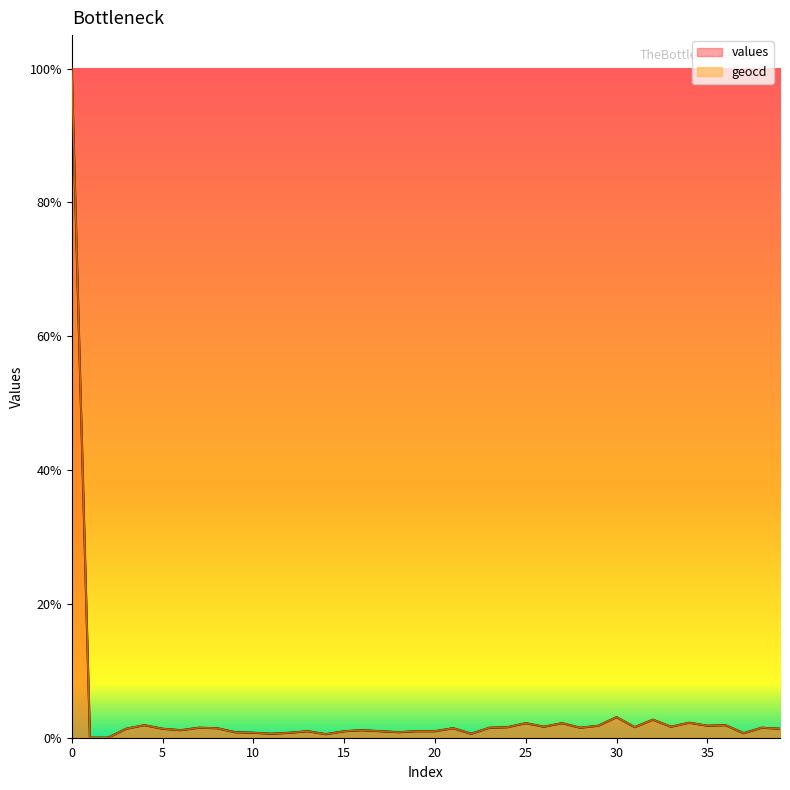

True or false: geocd and values cross at least once.

False